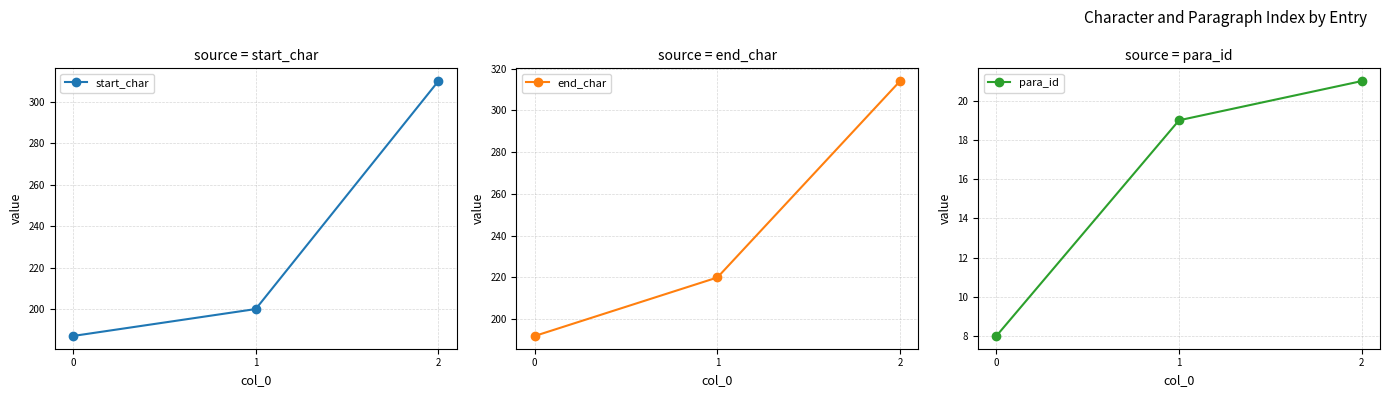

Which has a higher value, 0 or 2?

2